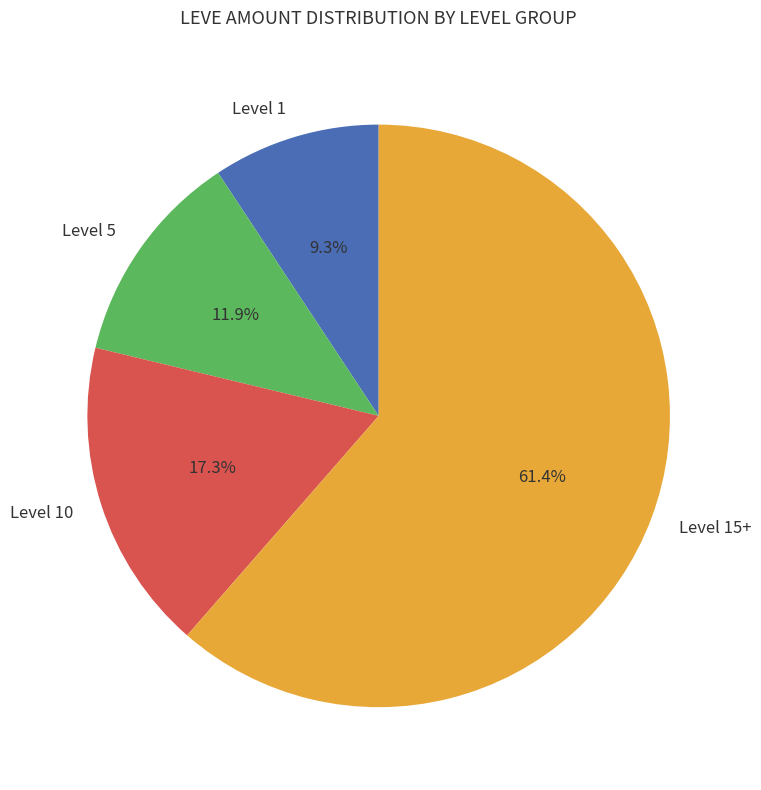

Approximately how many times larger is the value at Level 10 compared to Level 5?

1.5